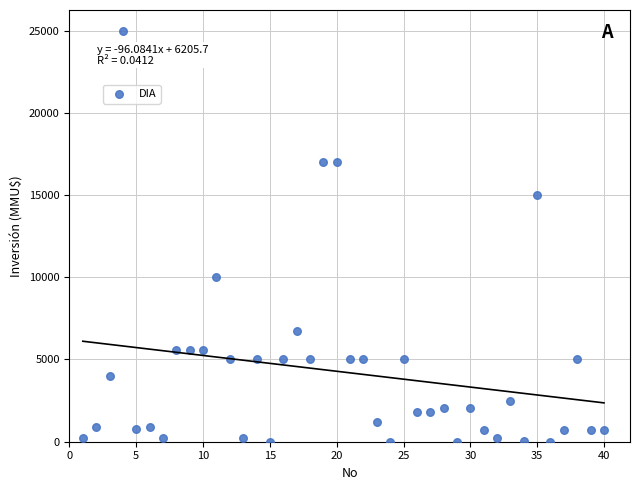

What is the range of Y values (max minus min)?

25000